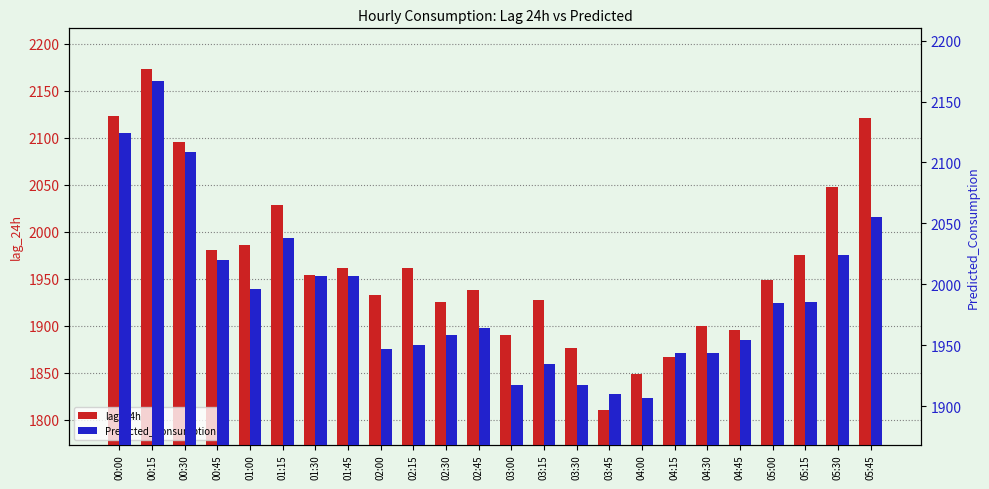

What is the difference between the lag_24h values at 00:00 and 03:45?

313.0